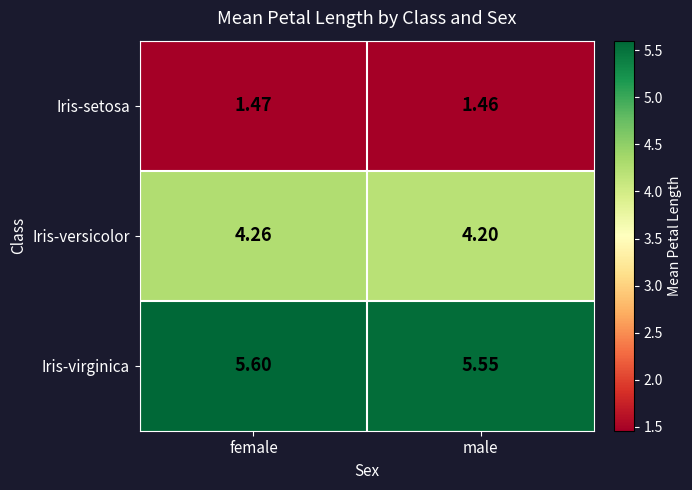

Which series has the largest range (max minus min)?

Iris-versicolor